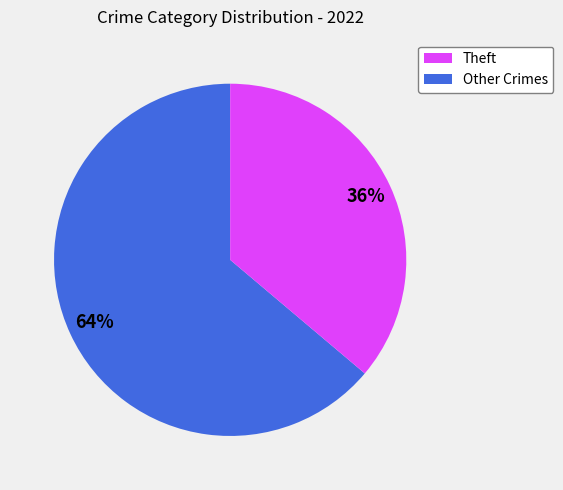

Is there any slice that represents more than half of the pie?

Yes